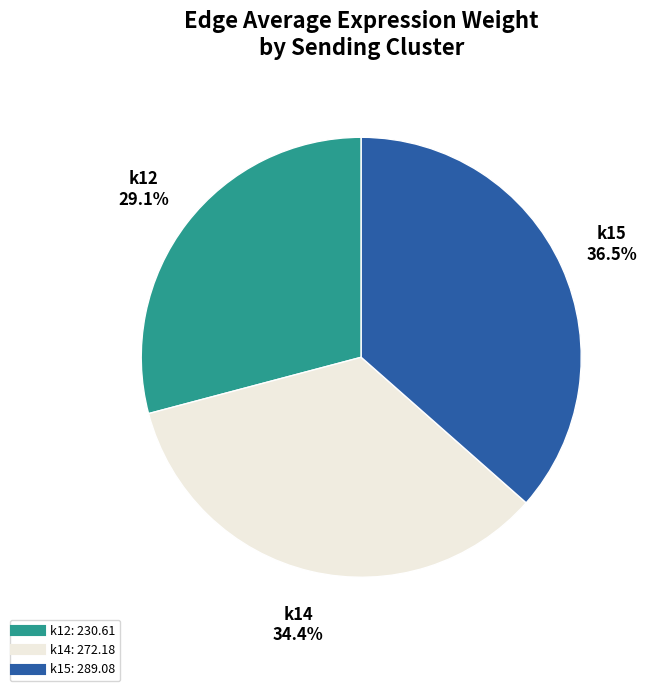

Is there a majority slice in this chart?

No